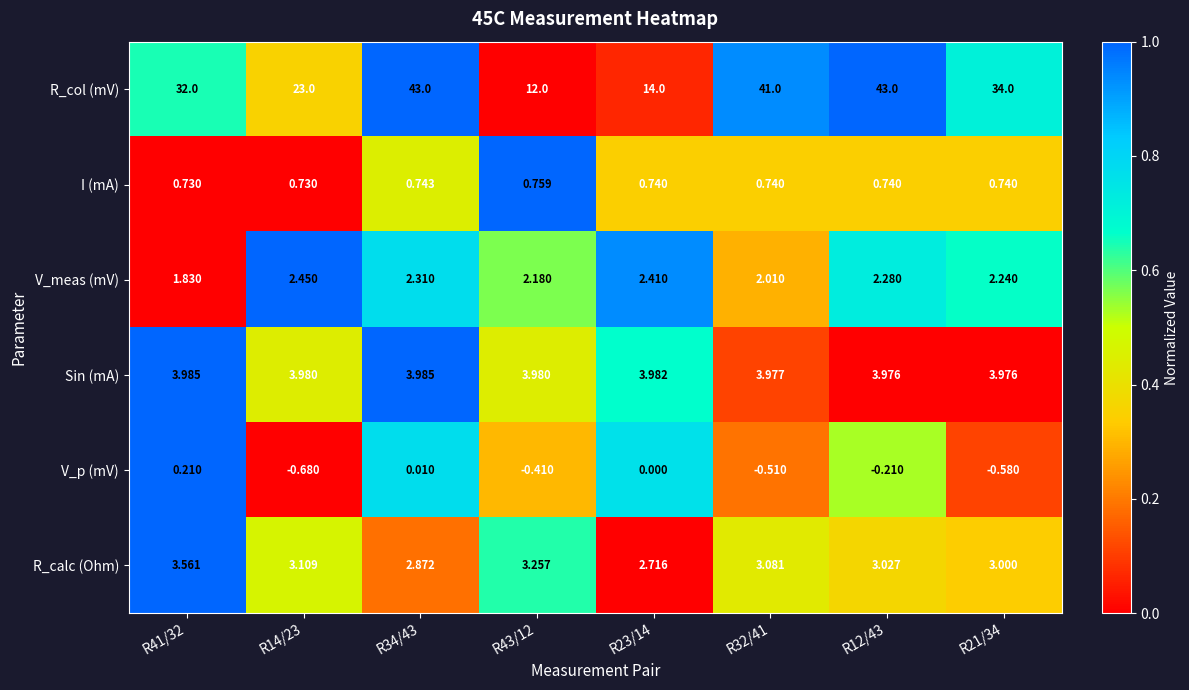

Rank the series at R34/43 from lowest to highest value.

V_p (mV), I (mA), V_meas (mV), R_calc (Ohm), Sin (mA), R_col (mV)